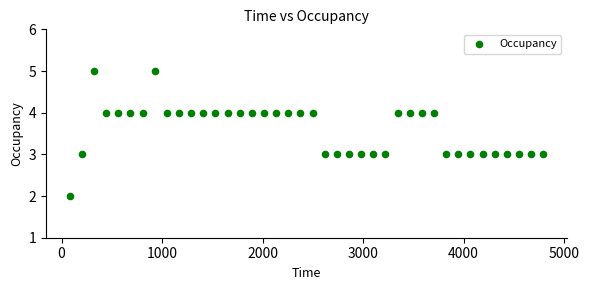

What is the range of Y values (max minus min)?

3